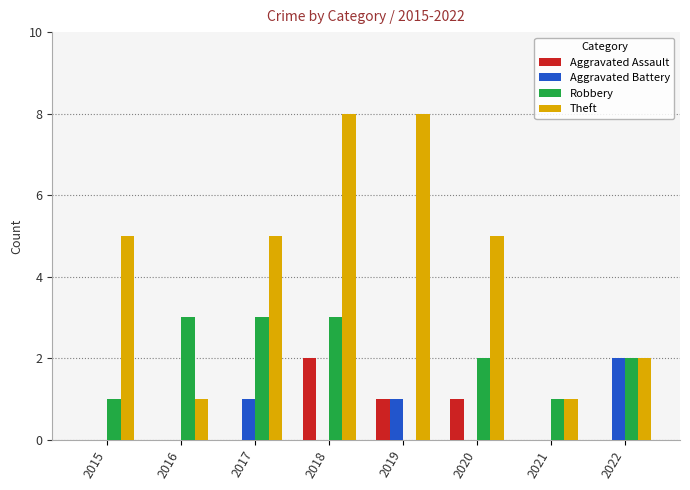

Which series changed the most between 2019 and 2021?

Theft